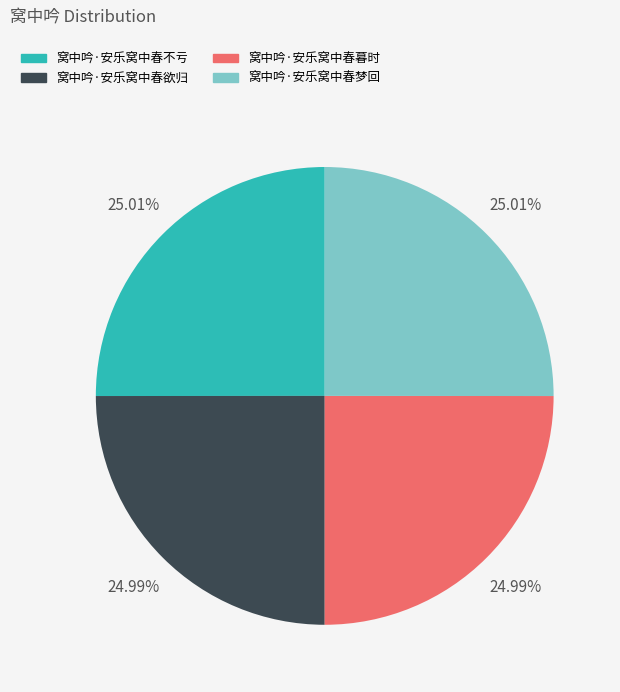

What is the ratio of the value at 窝中吟·安乐窝中春暮时 to the value at 窝中吟·安乐窝中春欲归?

1.0